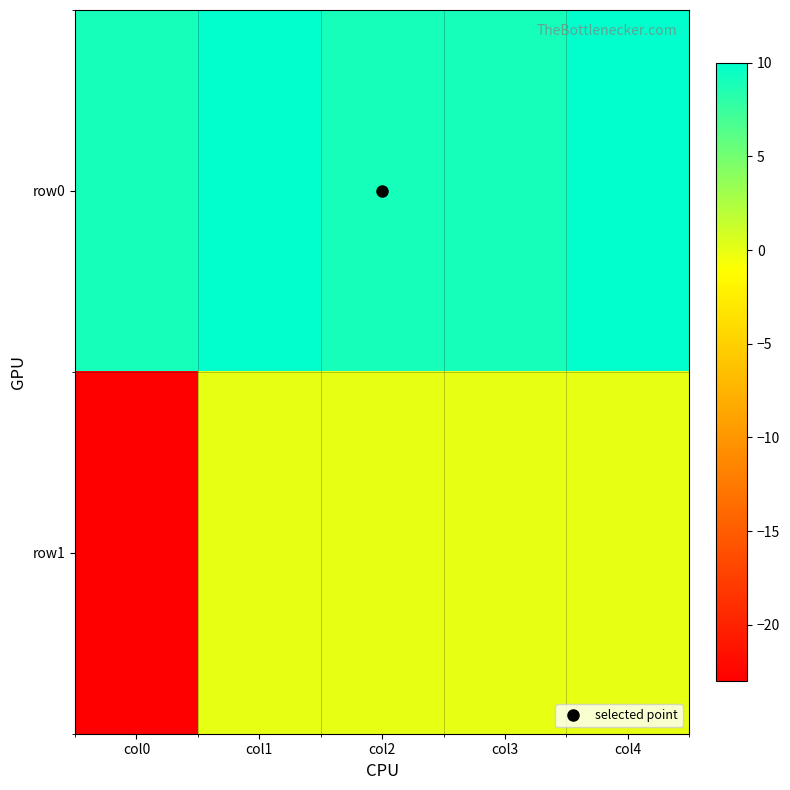

Rank the series by their maximum value, from highest to lowest.

row0, row1